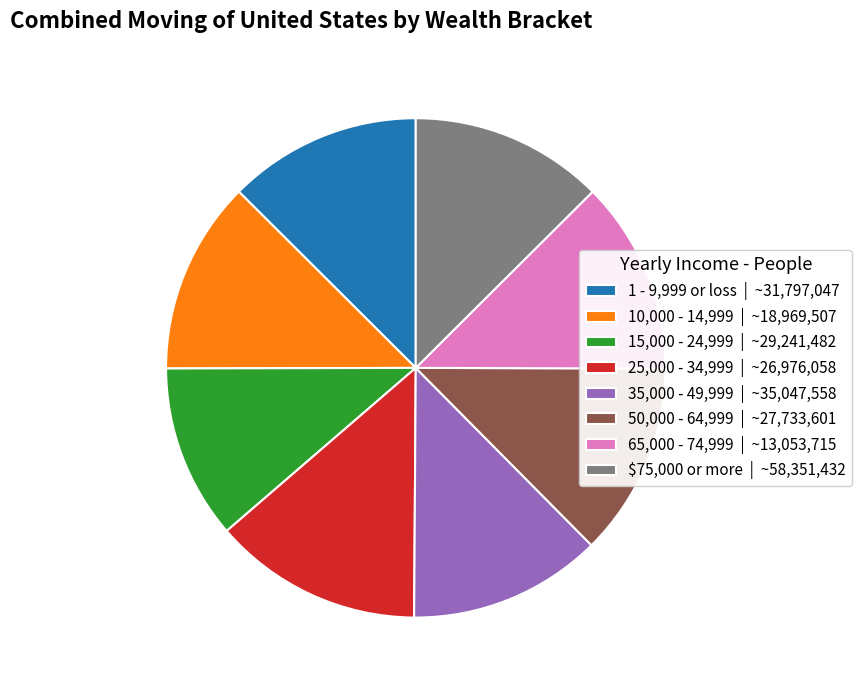

Does any single category account for the majority?

No